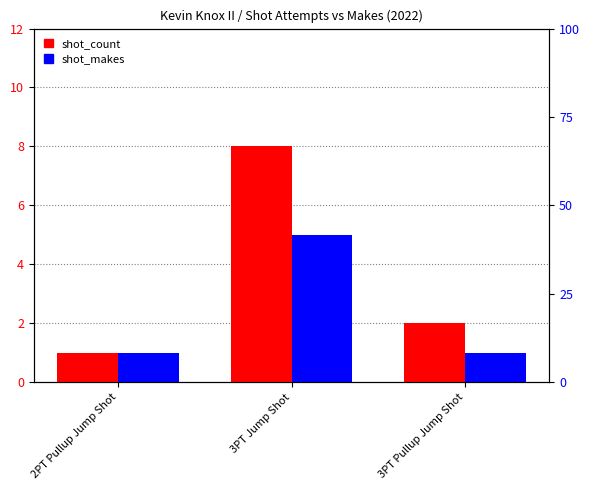

The value of shot_count at 3PT Jump Shot is 8. True or false?

True